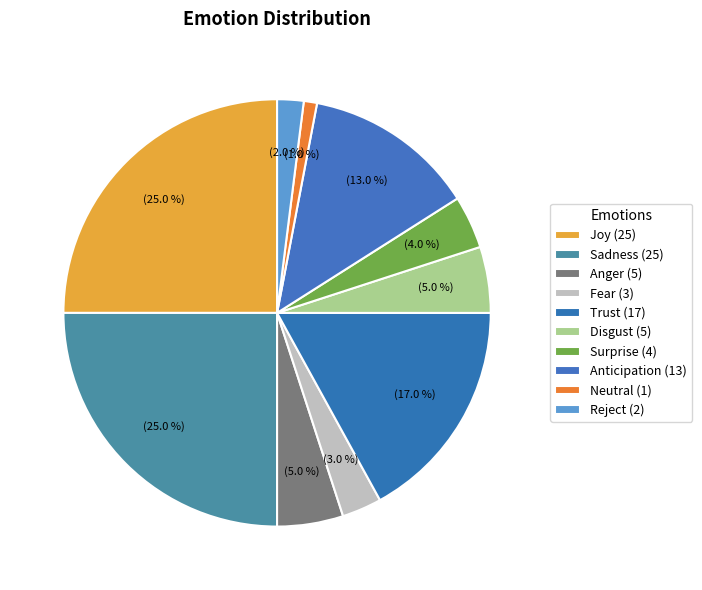

Count the number of slices in the pie.

10